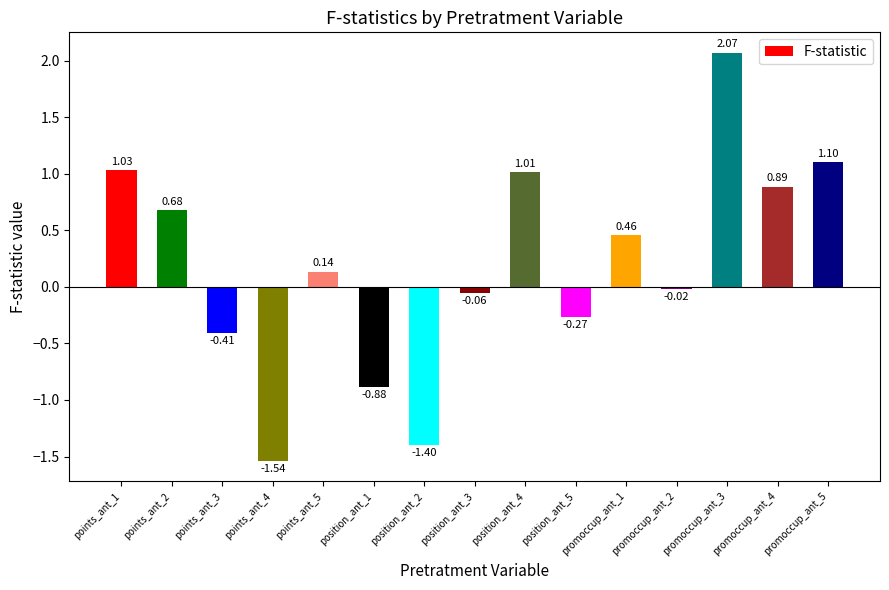

How many data points are above 0?

8